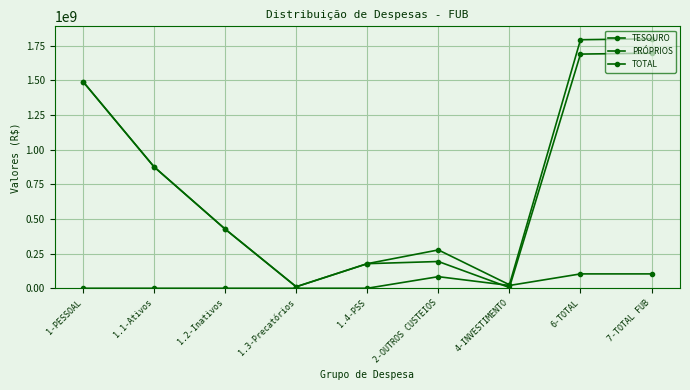

Reading left to right, what are all the values shown in this chart?

TESOURO: 1490356367	875539971	426725000	10836396	177255000	192824051	5182798	1688363216	1694992224
PRÓPRIOS: 0	0	0	0	0	83512021	20000000	103512021	103512021
TOTAL: 1490356367	875539971	426725000	10836396	177255000	276336072	25182798	1791875237	1798504245